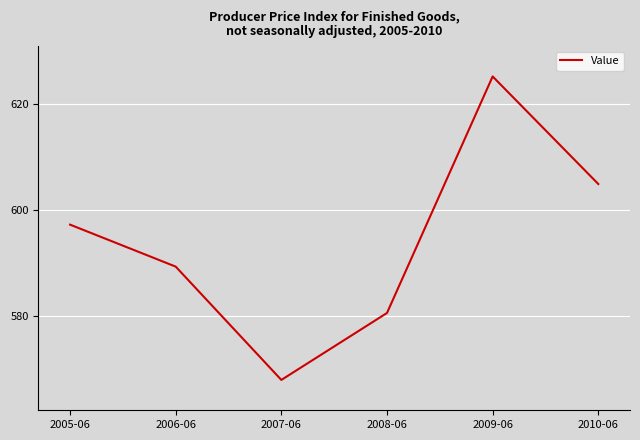

What is the sum of the values at 2008-06 and 2007-06?

1148.4